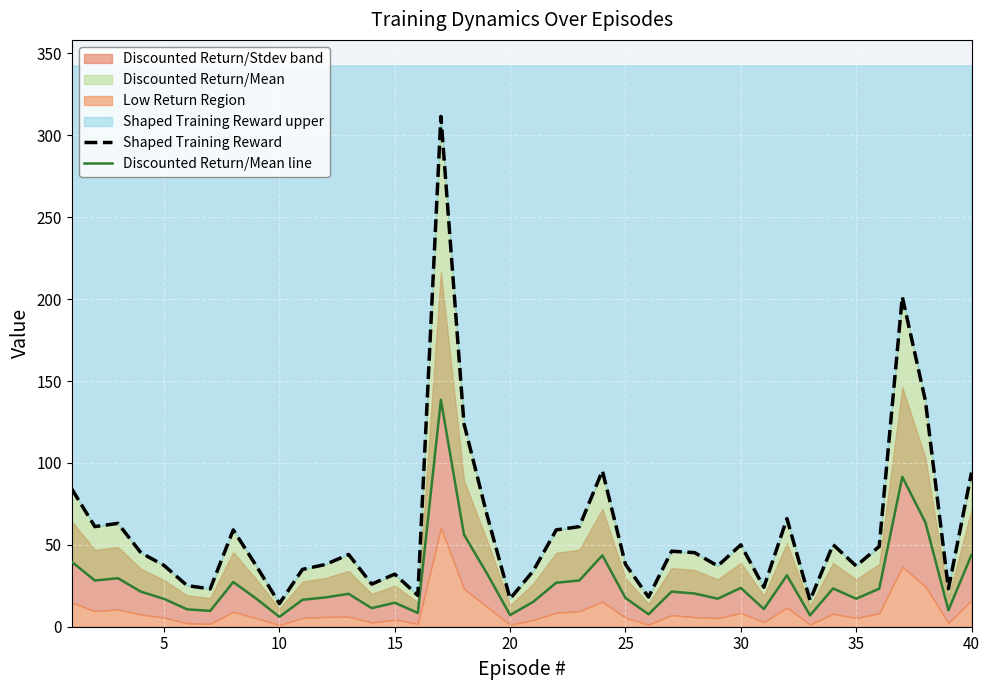

The value of Discounted Return/Mean line at 32 is 11.0. True or false?

False